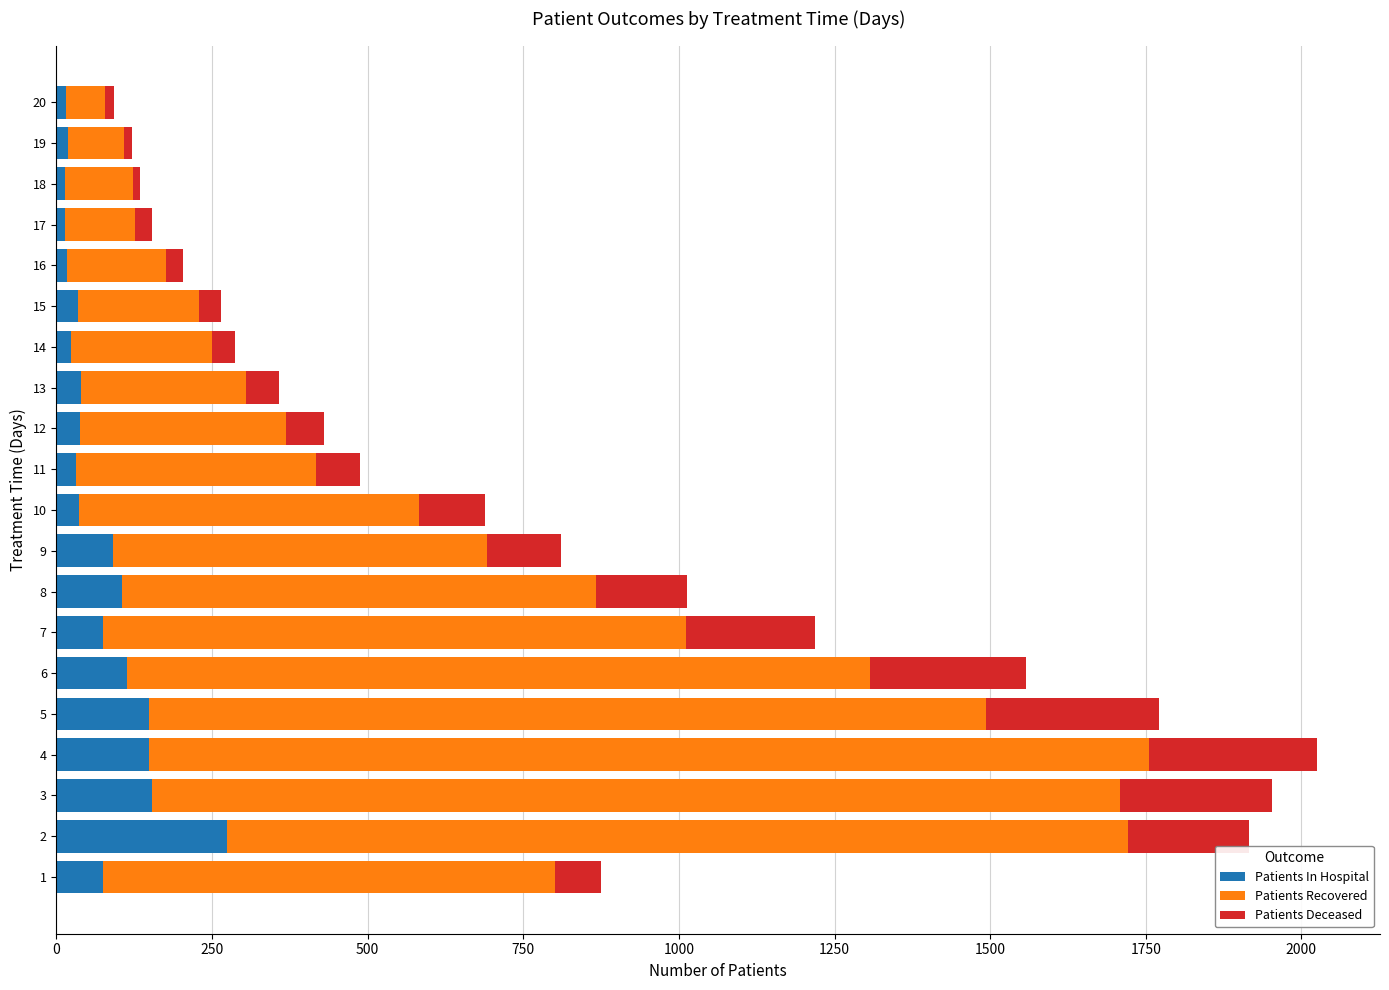

What is the maximum value for Patients In Hospital?

274